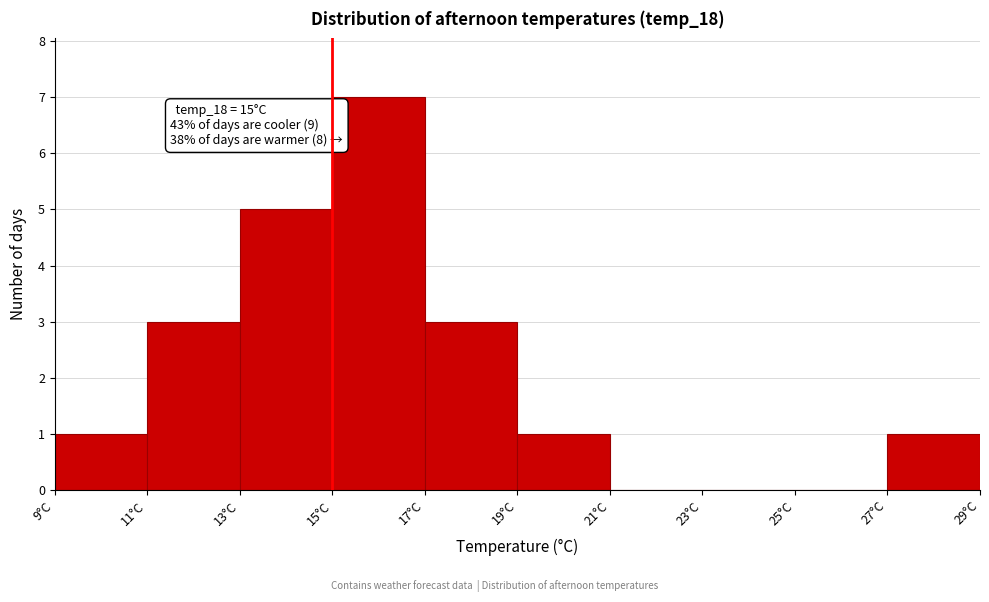

Over which range of the x-axis is the bar tallest?

15 to 17